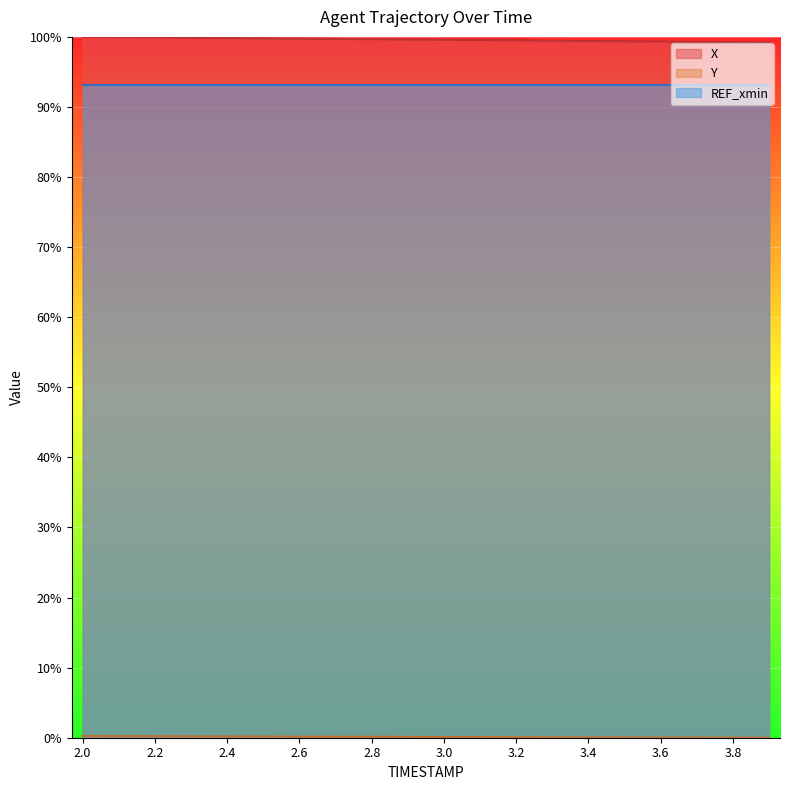

True or false: X and Y cross at least once.

False